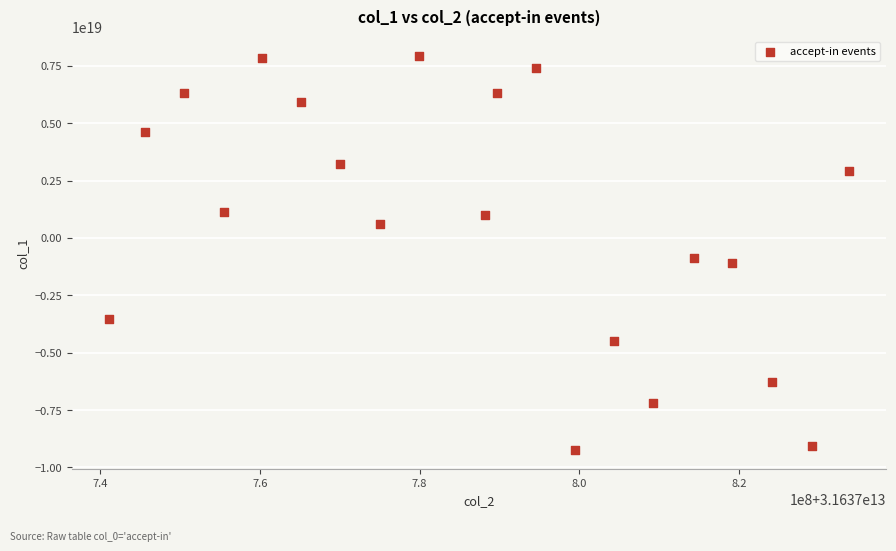

What Y value in the scatter plot is closest to -647709891046969344?

-874689341136676864